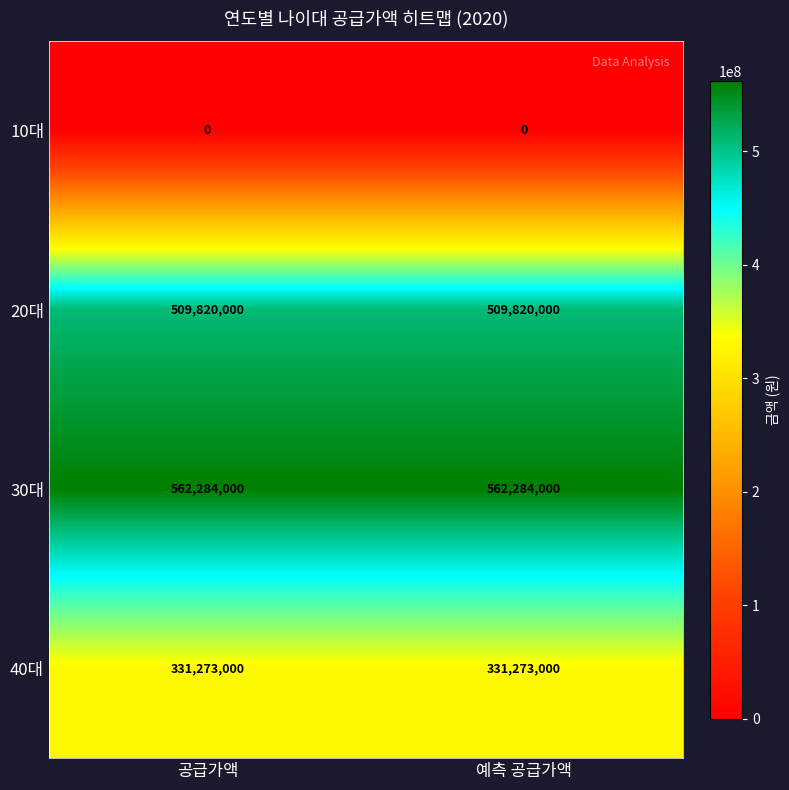

What is the difference between the highest and lowest values at 예측 공급가액?

562284000